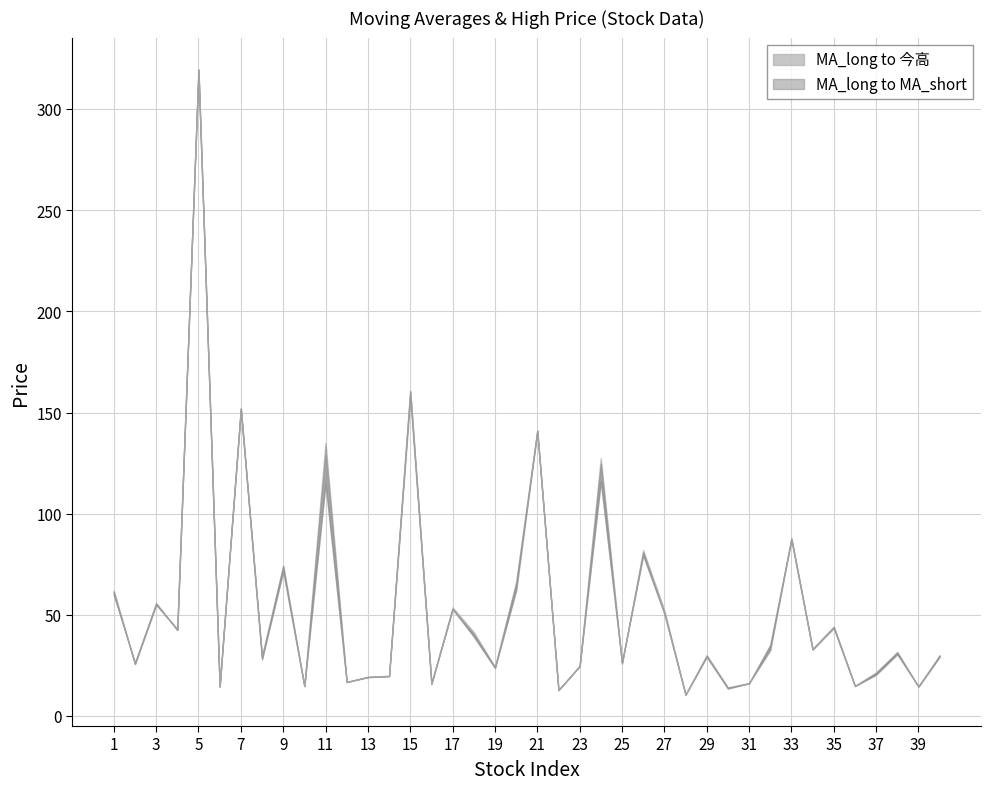

What is the difference between the MA_long values at 10 and 19?

9.0